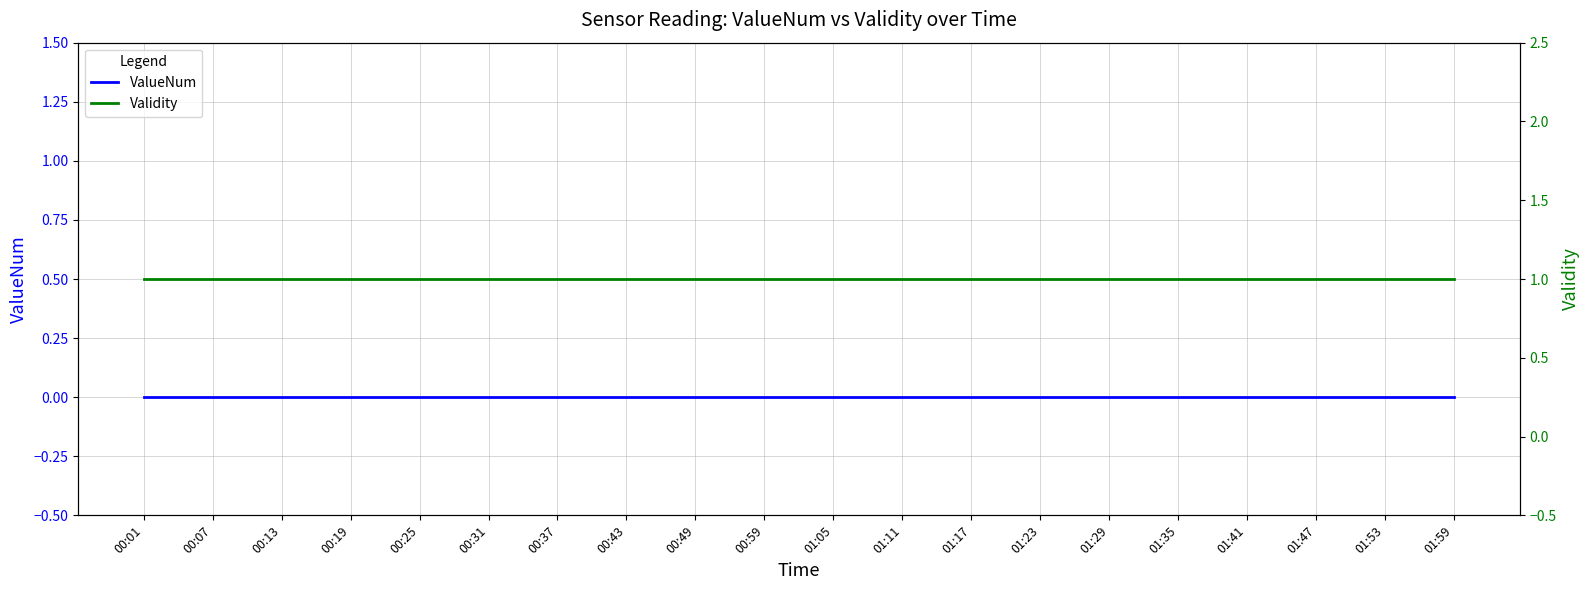

Reading left to right, transcribe all the data shown in this chart.

ValueNum: 00:01=0	00:07=0	00:13=0	00:19=0	00:25=0	00:31=0	00:37=0	00:43=0	00:49=0	00:59=0	01:05=0	01:11=0	01:17=0	01:23=0	01:29=0	01:35=0	01:41=0	01:47=0	01:53=0	01:59=0
Validity: 00:01=1	00:07=1	00:13=1	00:19=1	00:25=1	00:31=1	00:37=1	00:43=1	00:49=1	00:59=1	01:05=1	01:11=1	01:17=1	01:23=1	01:29=1	01:35=1	01:41=1	01:47=1	01:53=1	01:59=1